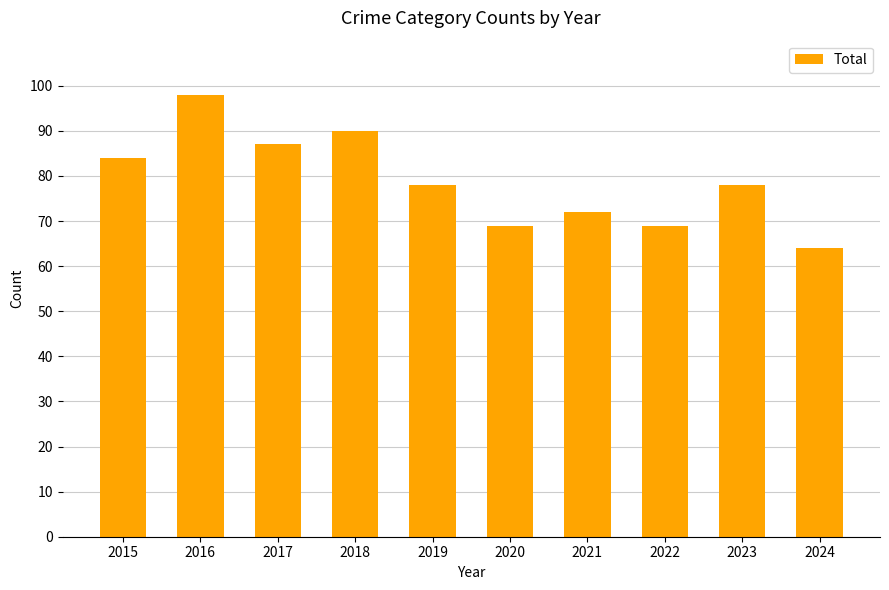

What is the difference between the values at 2015 and 2024?

20